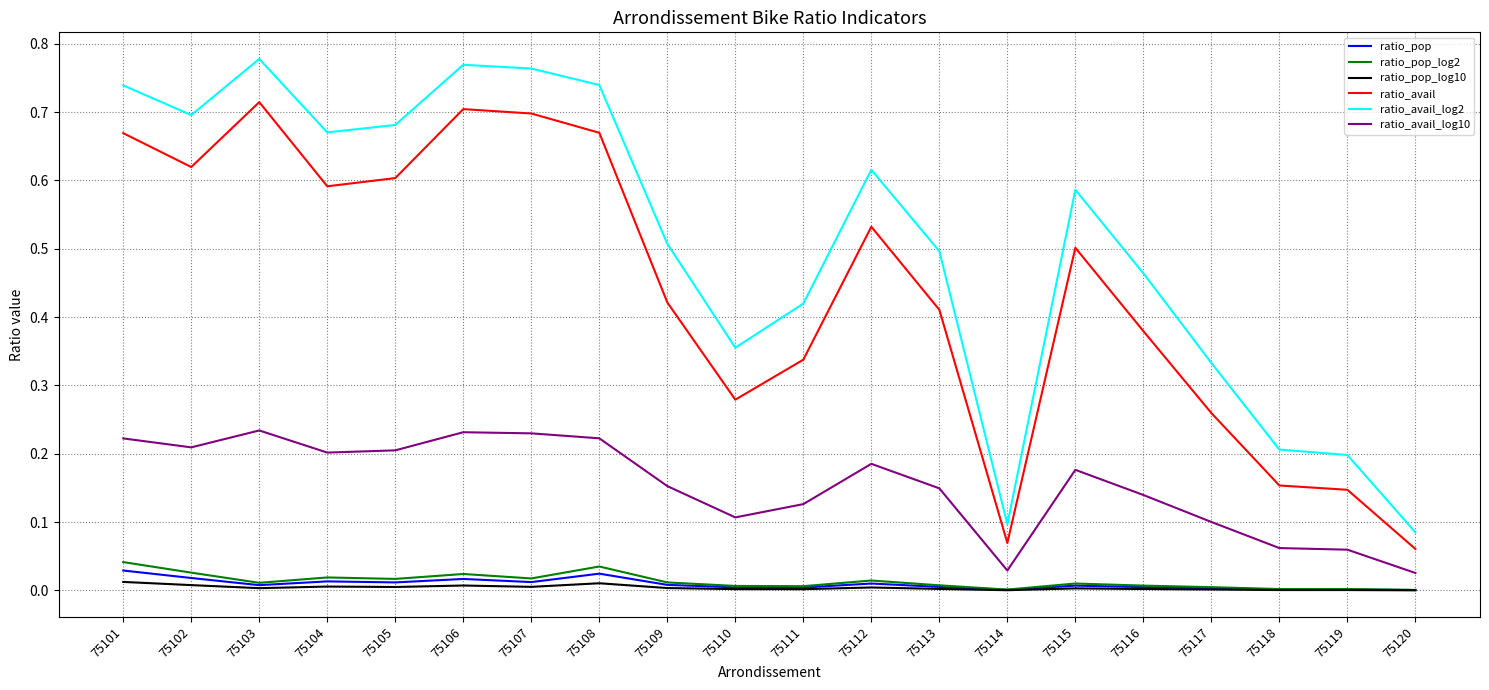

Is the value of ratio_pop_log2 at 75103 greater than the value of ratio_avail_log10 at 75118?

No